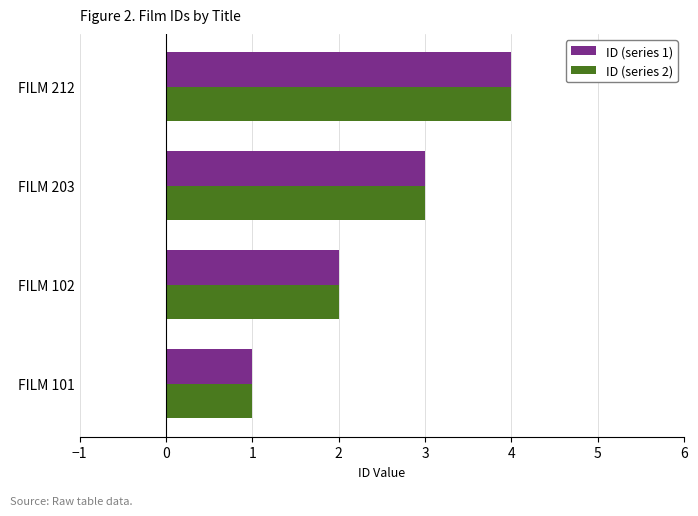

What is the total value across all series at FILM 102?

4